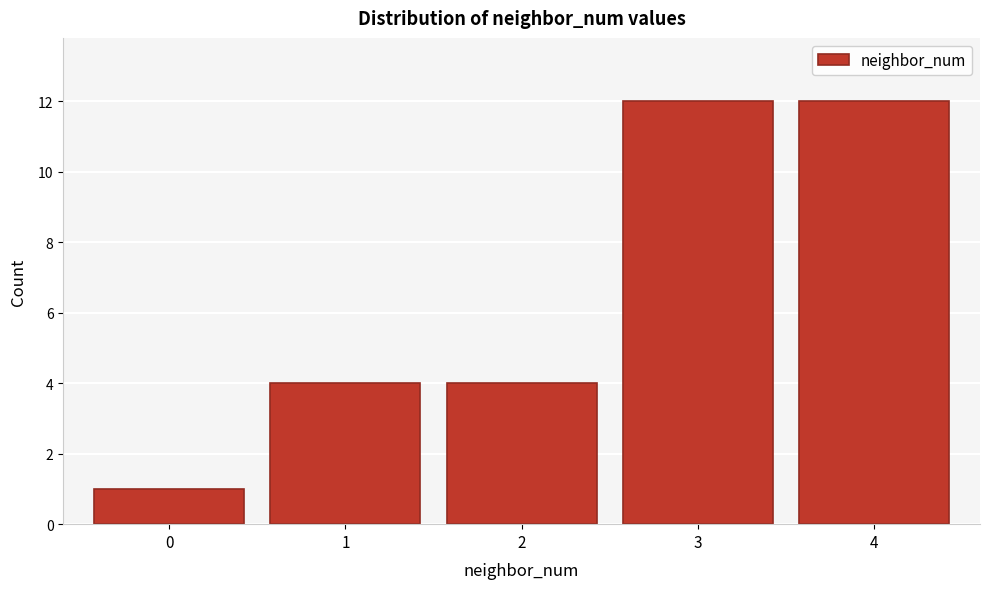

What is the height of the bar covering 3.5 to 4.5 on the x-axis? The values are not printed on the chart, so give them approximately, as read against the axis.

12